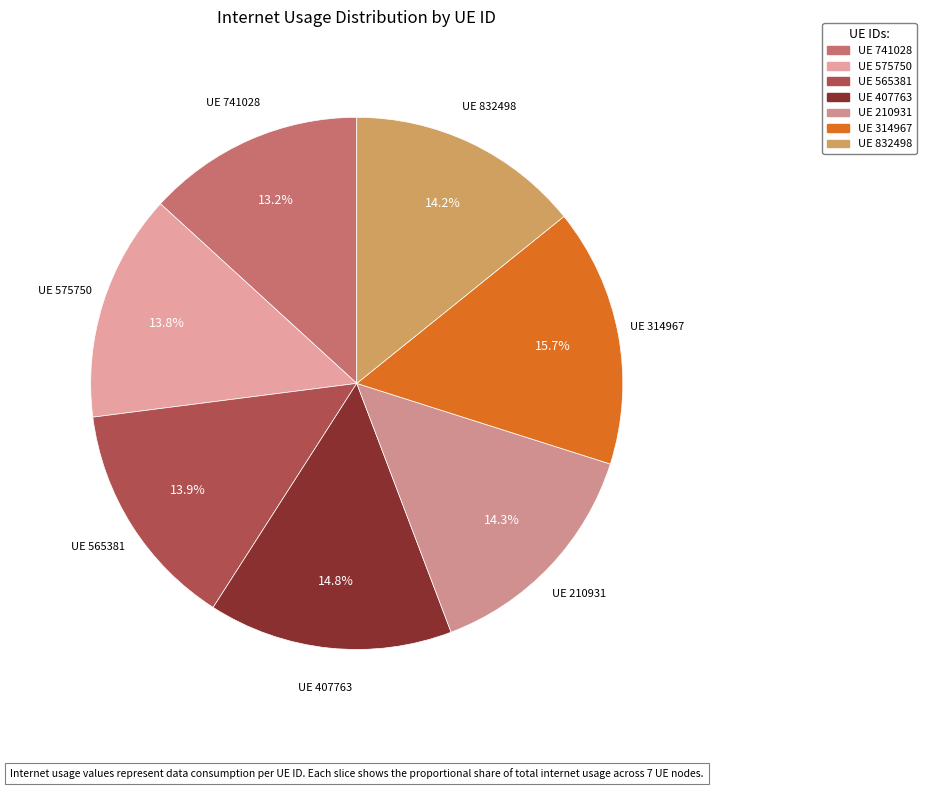

How many segments does this pie chart have?

7